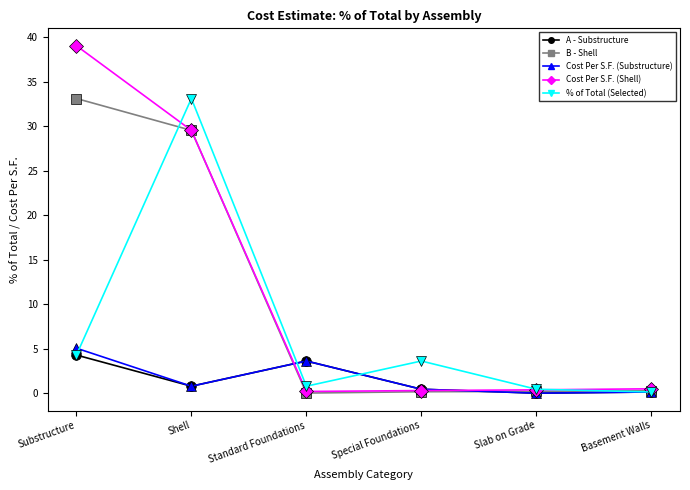

Is the value of B - Shell at Shell greater than the value of % of Total (Selected) at Substructure?

Yes